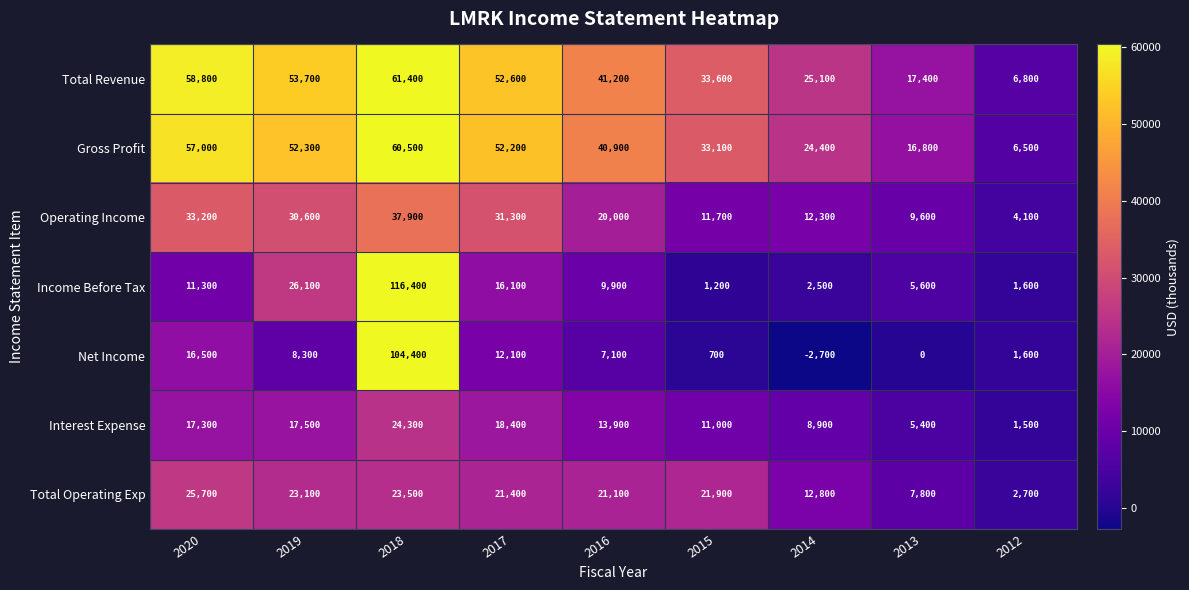

At how many categories does at least one series exceed 14416?

8